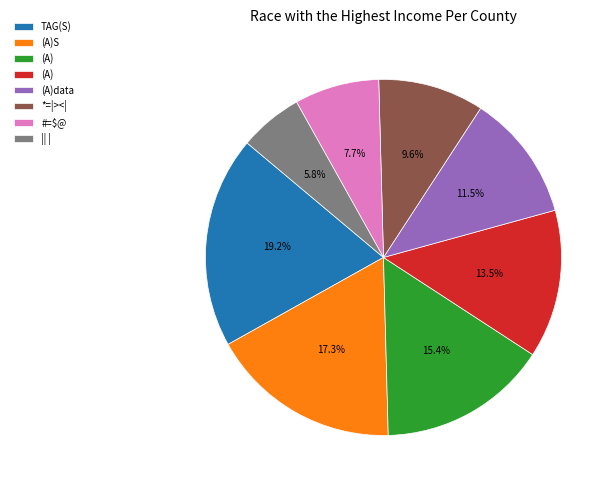

Is there a majority slice in this chart?

No